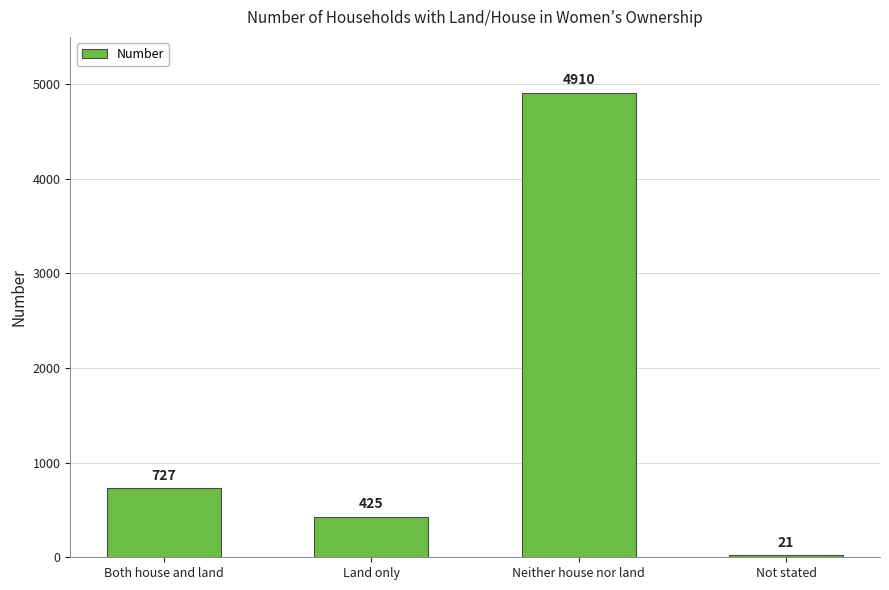

At which label is the value closest to 2465?

Both house and land